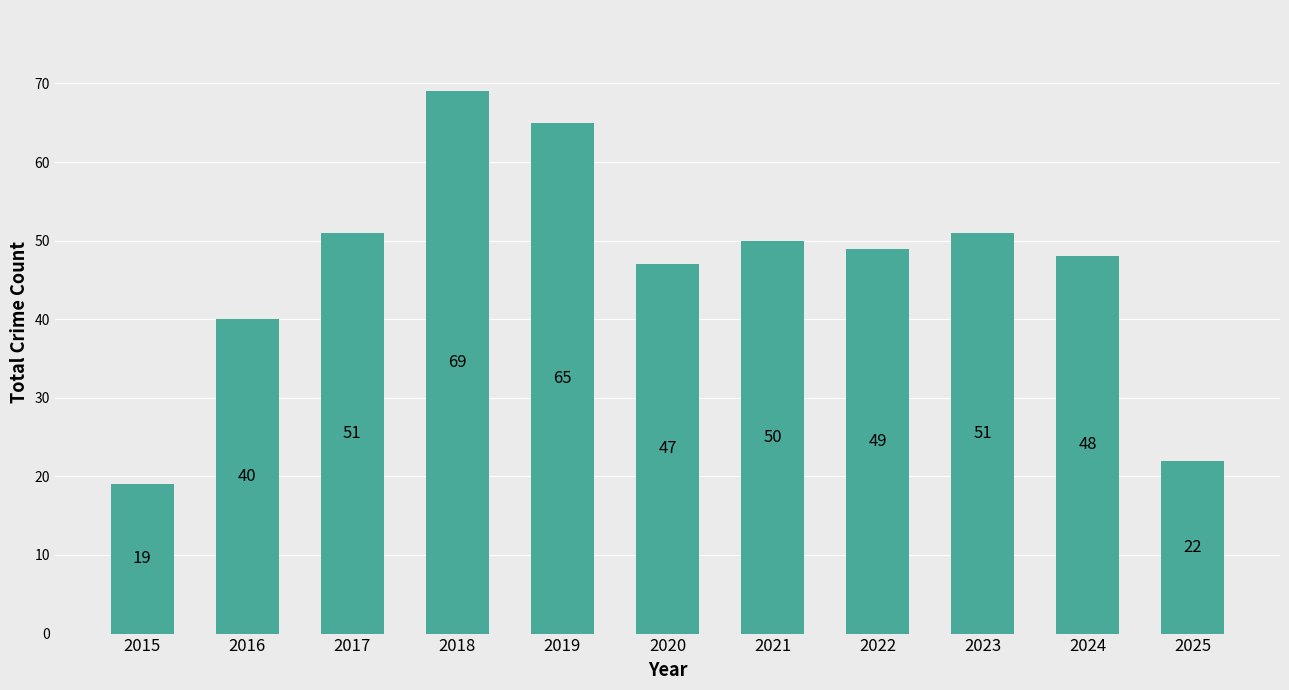

Where is the data nearest to the value 44?

2020